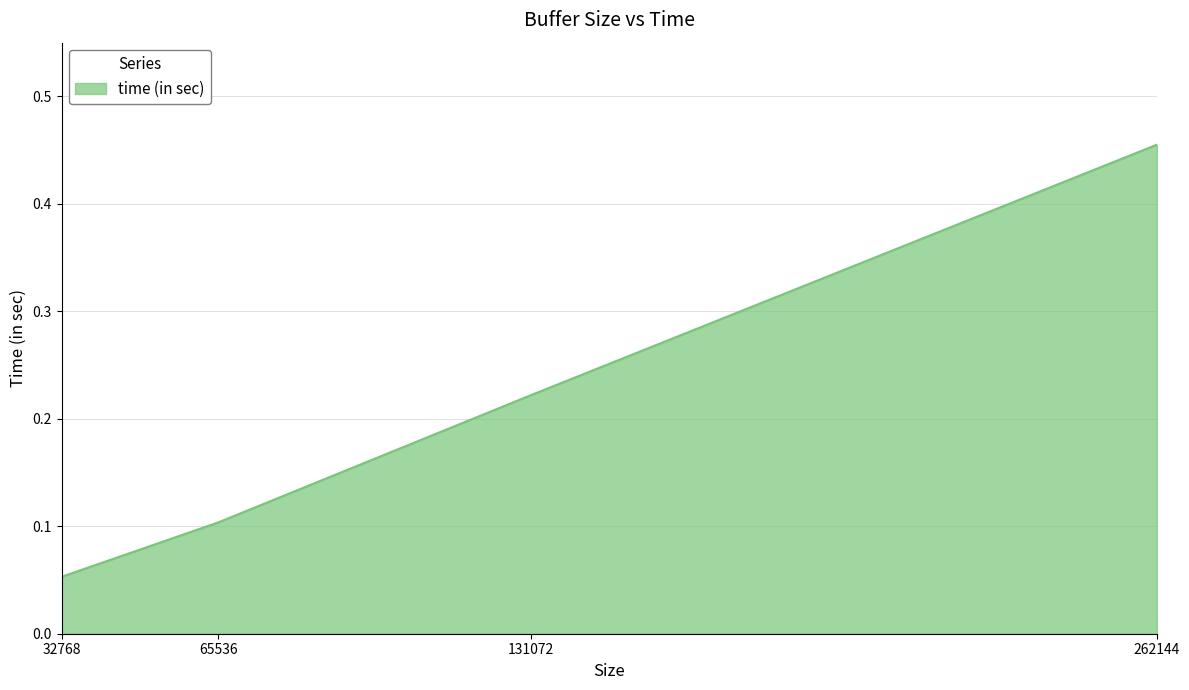

Which has a higher value, 262144 or 131072?

262144